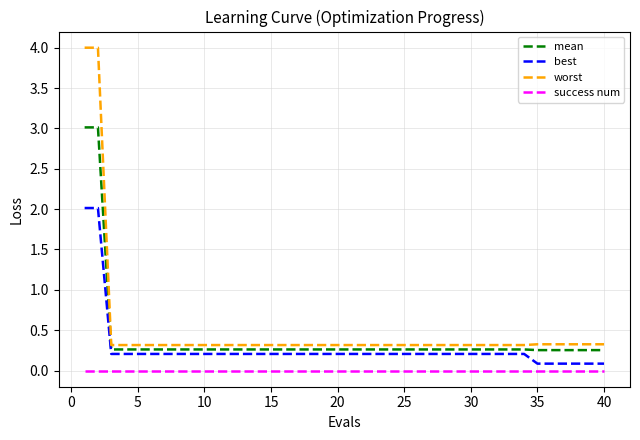

What is the average value of the mean series?

0.4